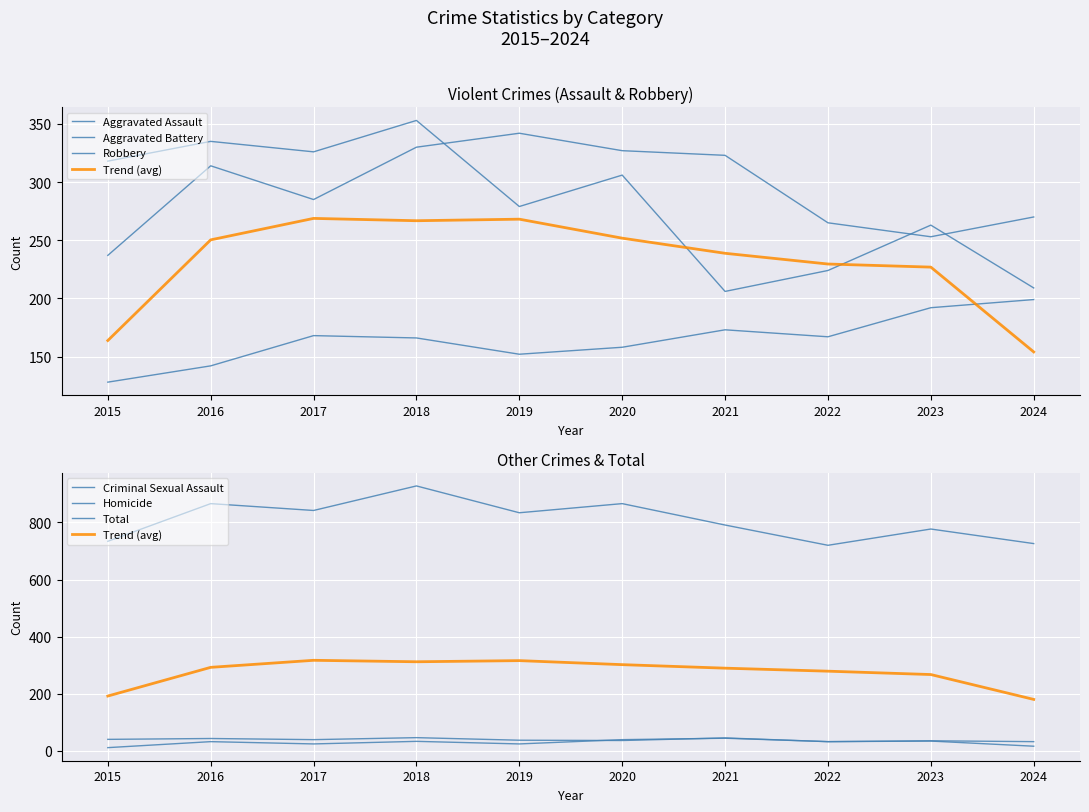

What is the sum of all Homicide values?

289